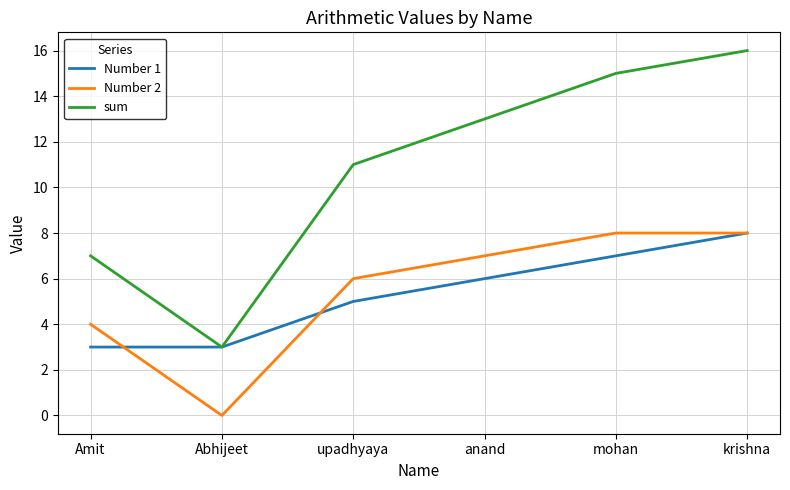

What is the average value of the sum series?

11